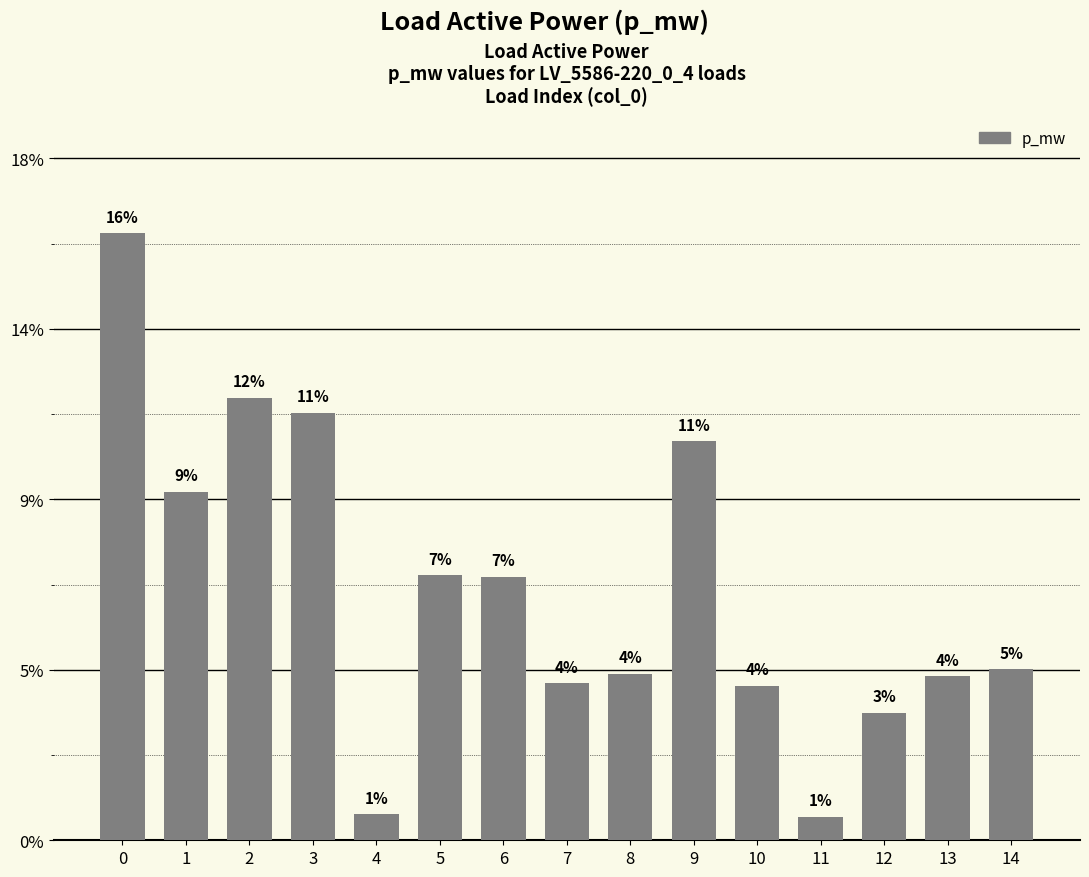

Rank the categories by value from lowest to highest.

11, 4, 12, 10, 7, 13, 8, 14, 6, 5, 1, 9, 3, 2, 0